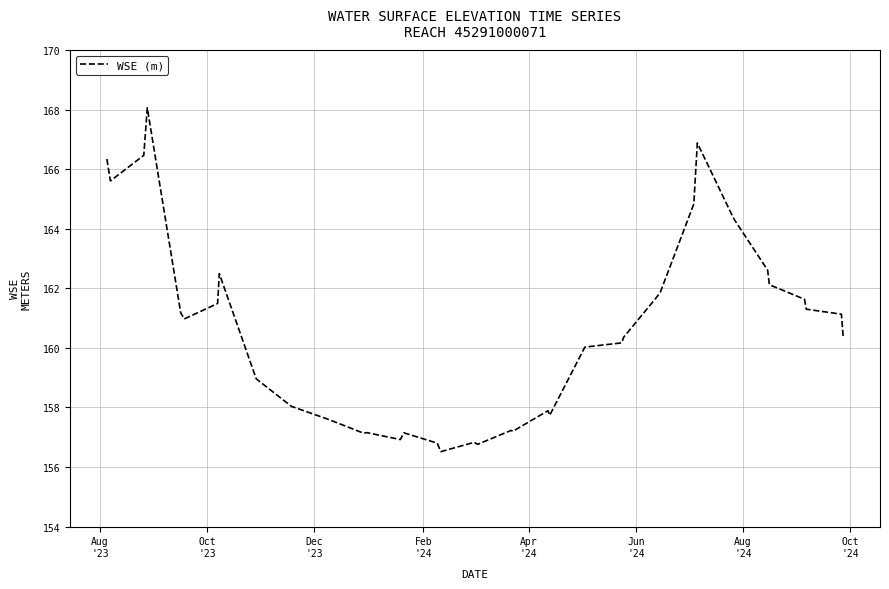

What is the greatest value displayed?

168.1